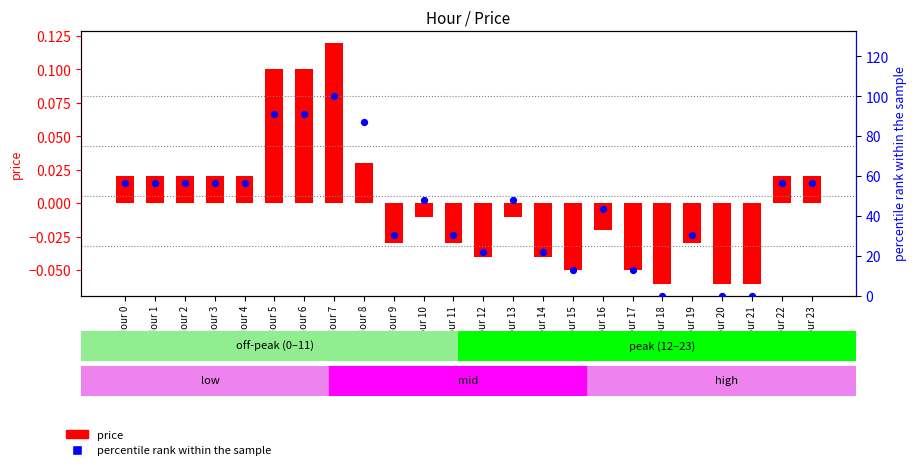

What is the total value across all series at Hour 8?

87.0